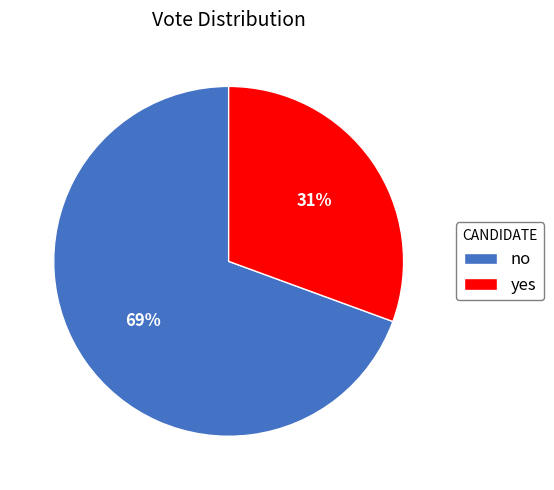

Rank the categories by value from highest to lowest.

no, yes